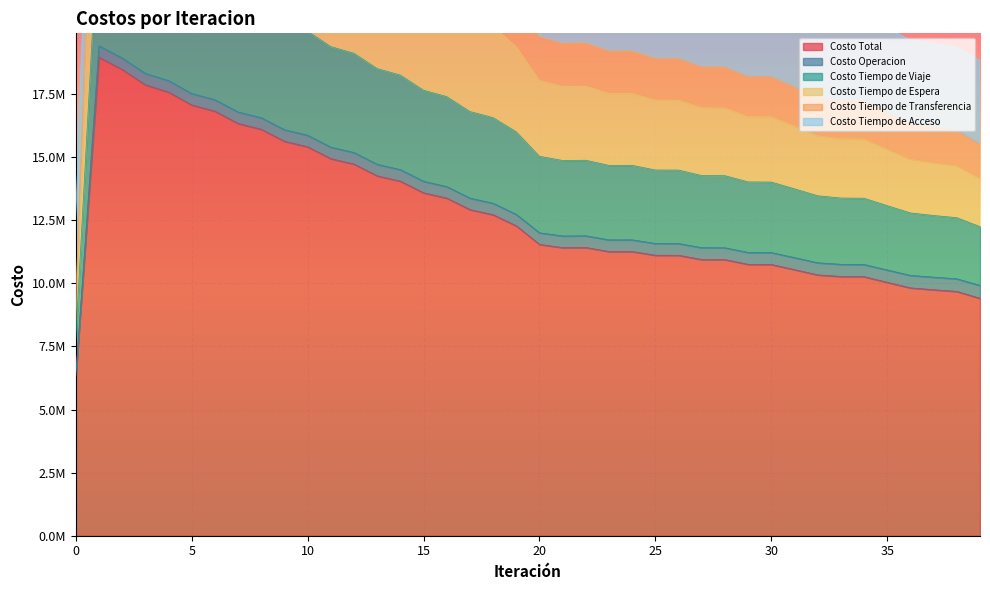

Which series has the widest spread of values?

Costo Tiempo de Espera